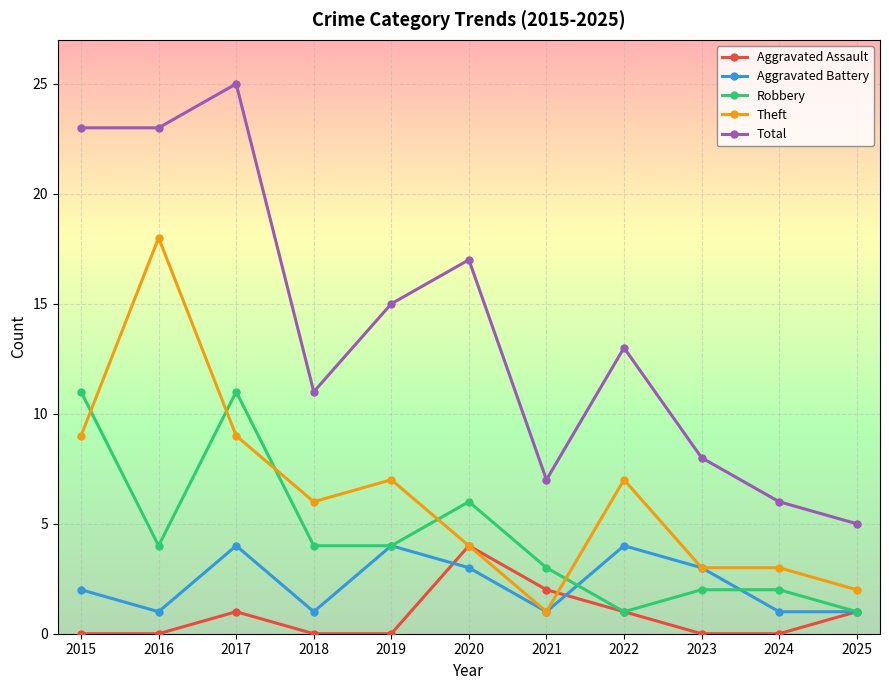

Count the Aggravated Battery values in the range 1 to 4.

11